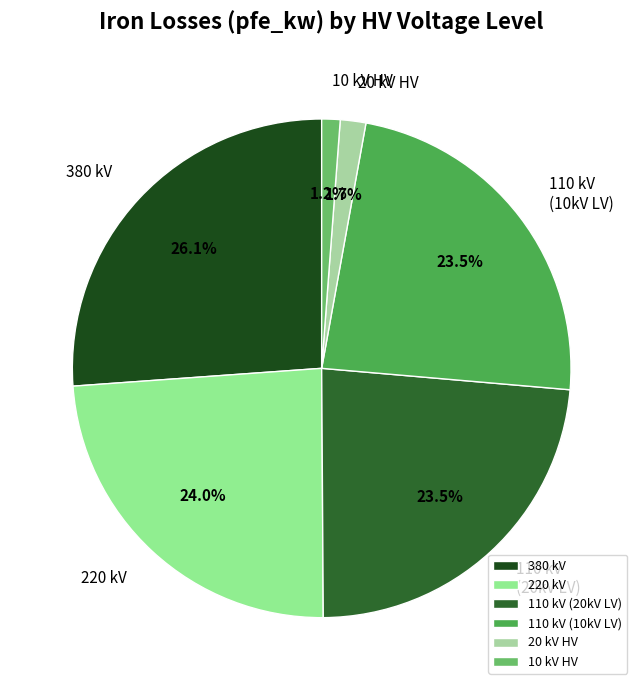

Approximately how many times larger is the value at 220 kV compared to 110 kV (10kV LV)?

1.0